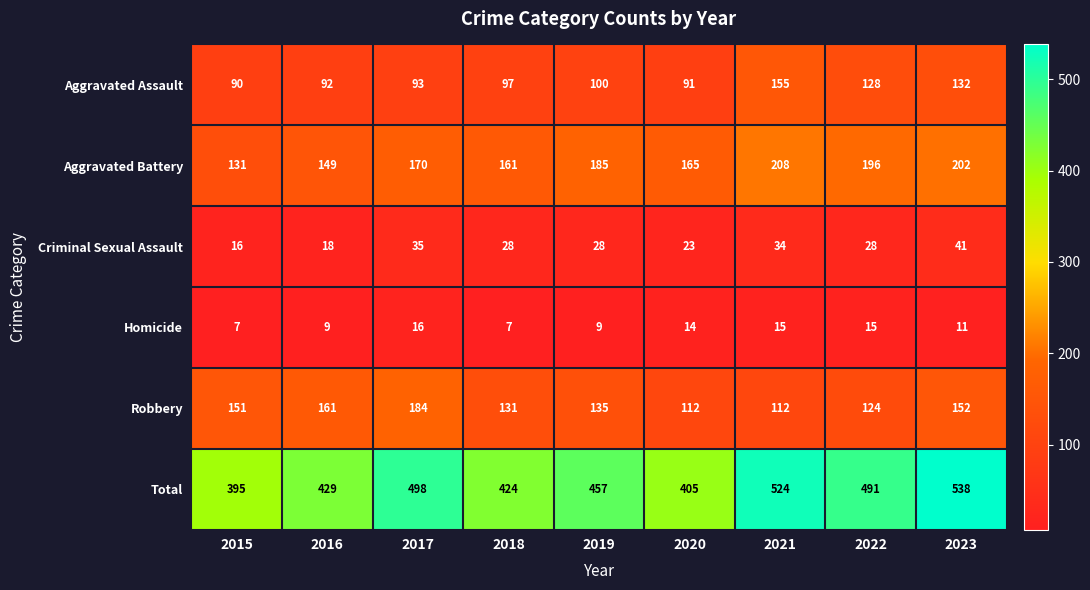

What is the greatest value displayed?

538